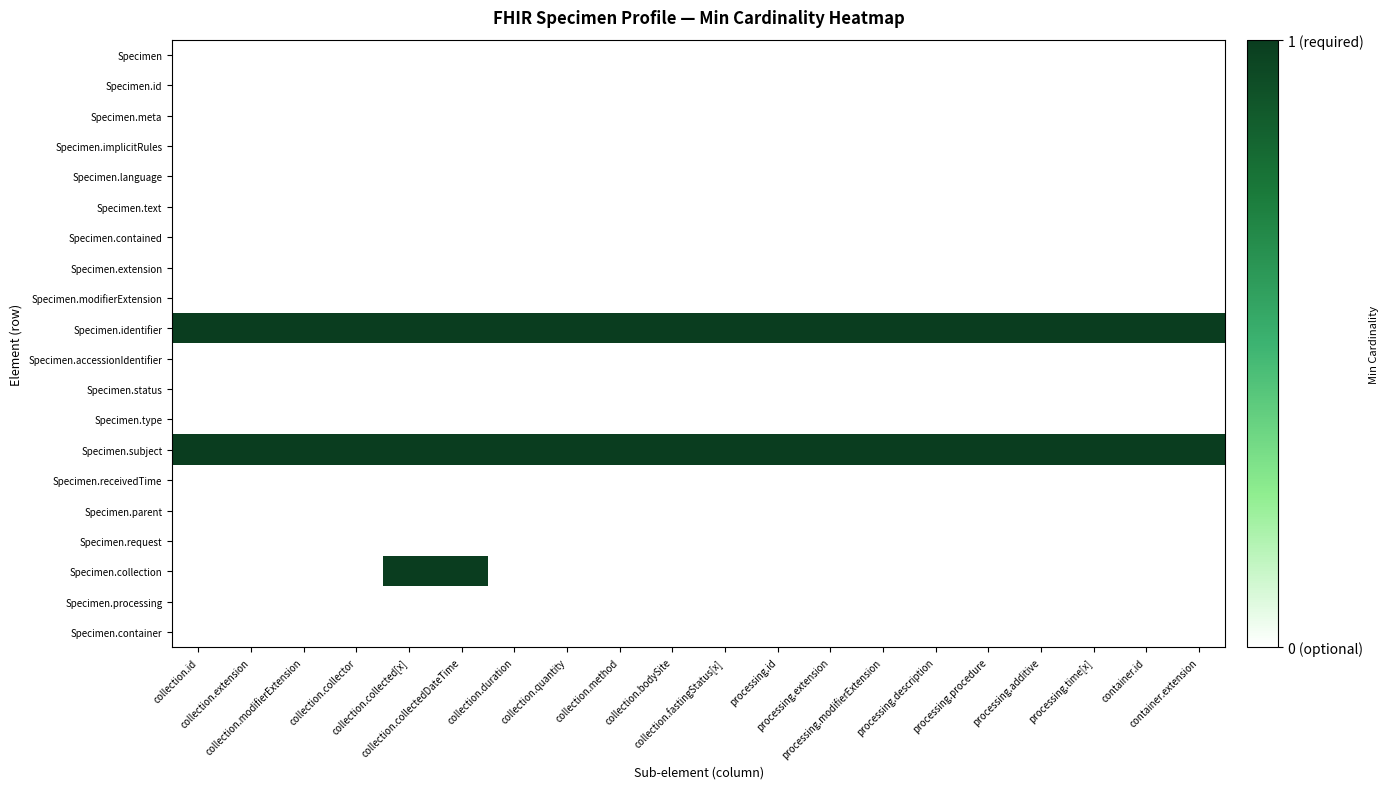

Which has a higher value, processing.description or collection.id?

processing.description